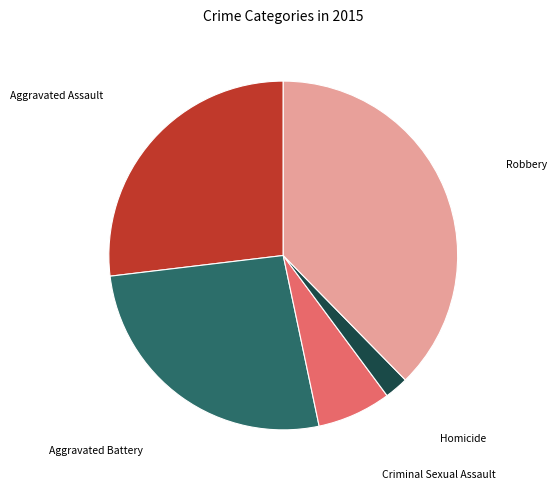

Is there any slice that represents more than half of the pie?

No